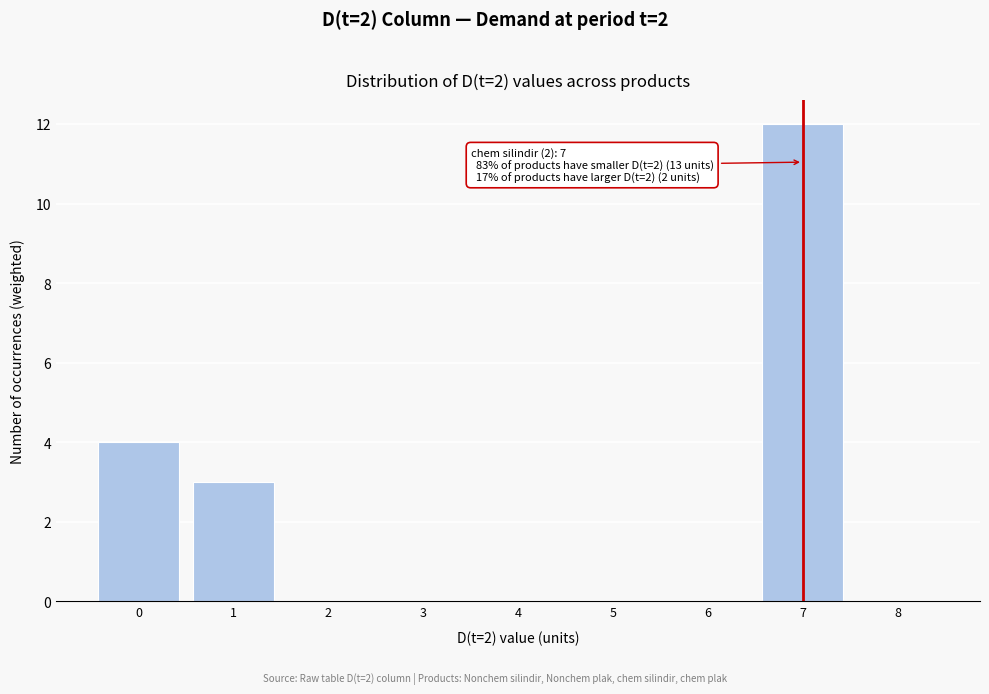

Which range on the x-axis has the tallest bar?

6.5 to 7.5